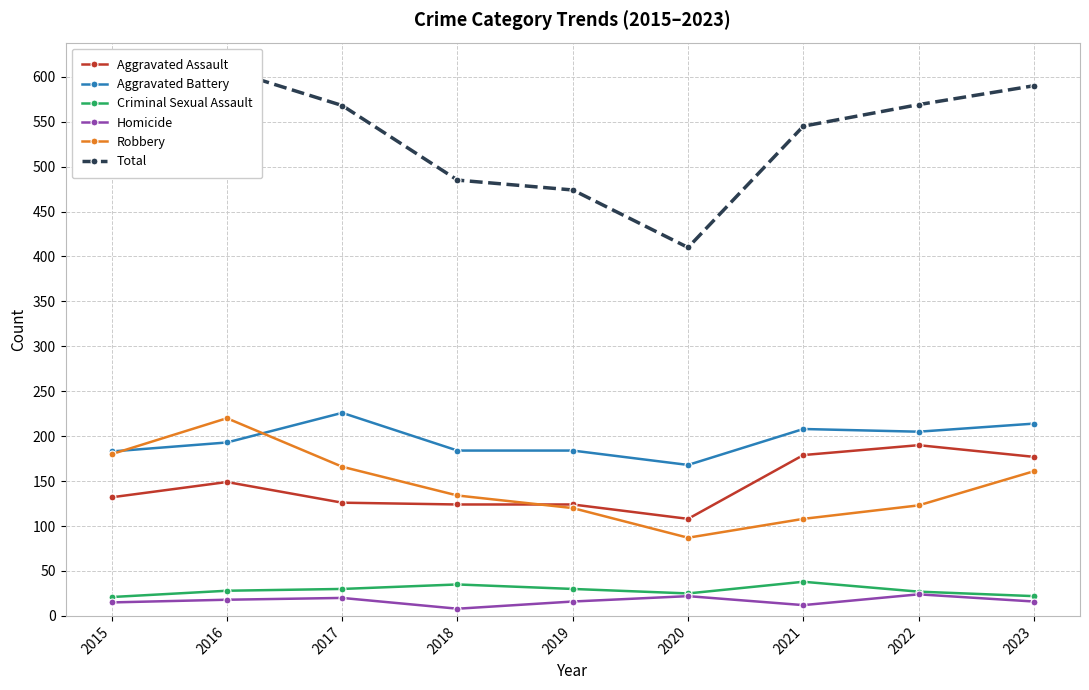

The value of Total at 2021 is 251. True or false?

False